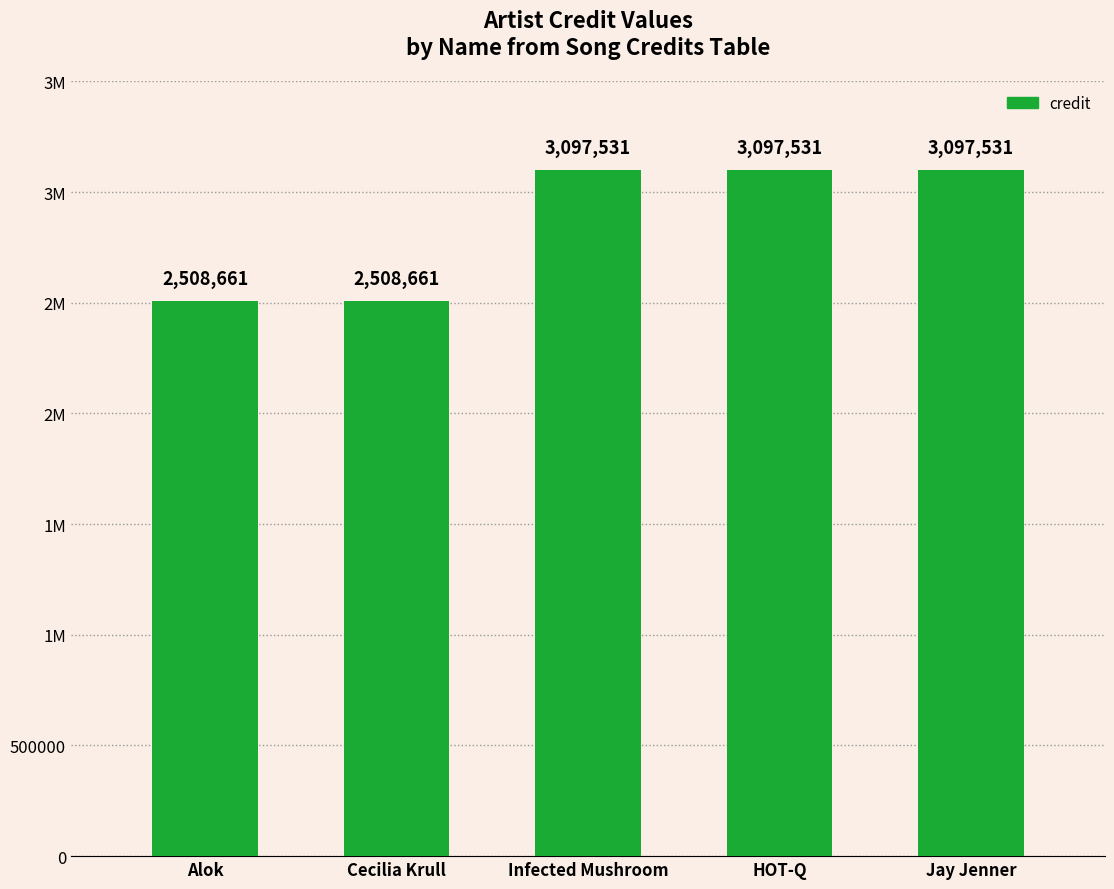

Reading left to right, list all the values displayed in this chart.

Alok=2508661	Cecilia Krull=2508661	Infected Mushroom=3097531	HOT-Q=3097531	Jay Jenner=3097531